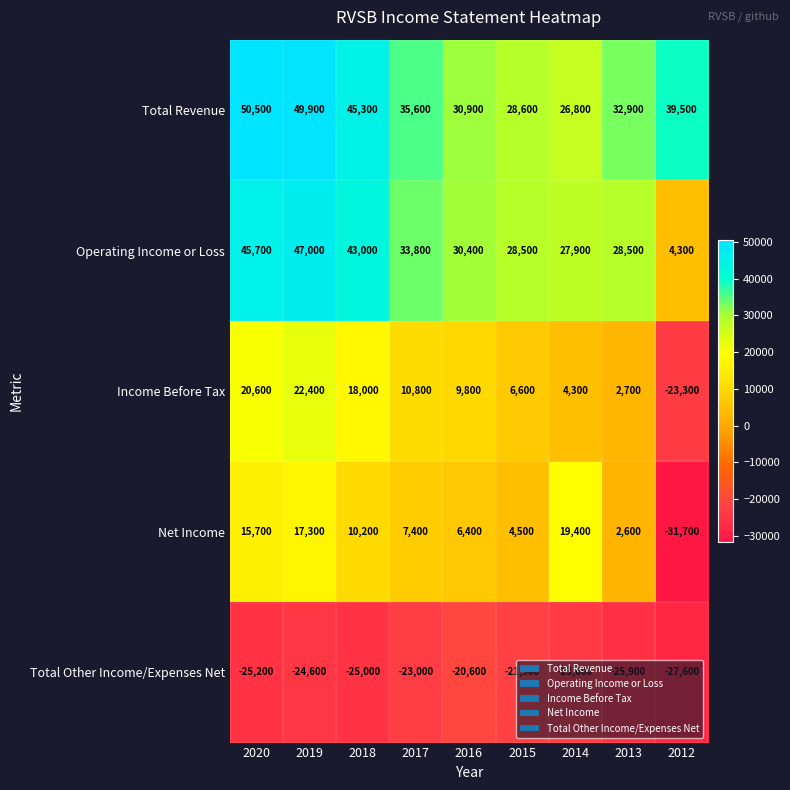

What is the smallest value displayed?

-31700